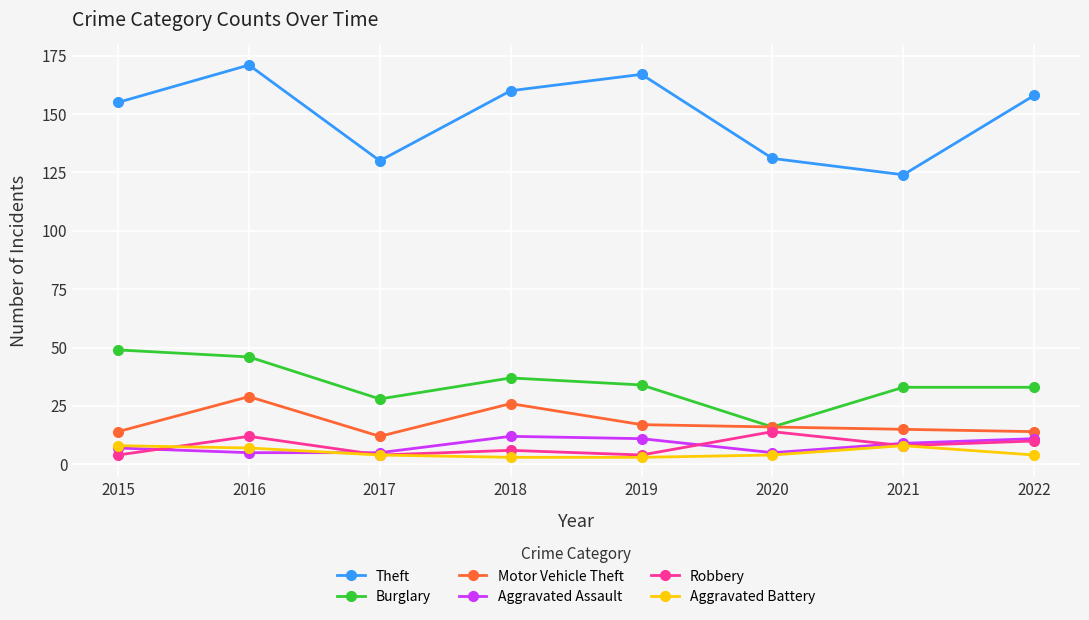

Is it true that Aggravated Assault equals 4 at 2022?

False